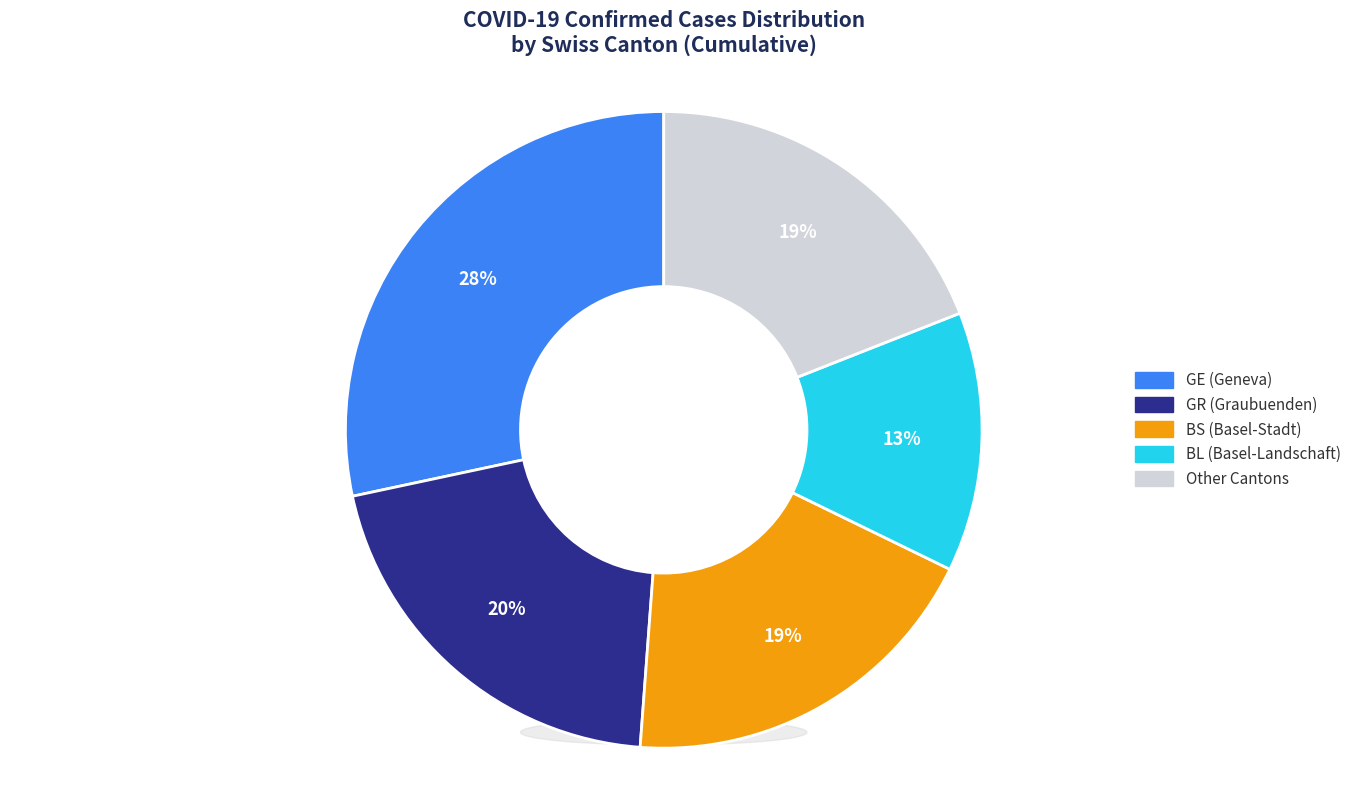

True or false: GR=0, CH=8 accounts for 25% of the total.

False